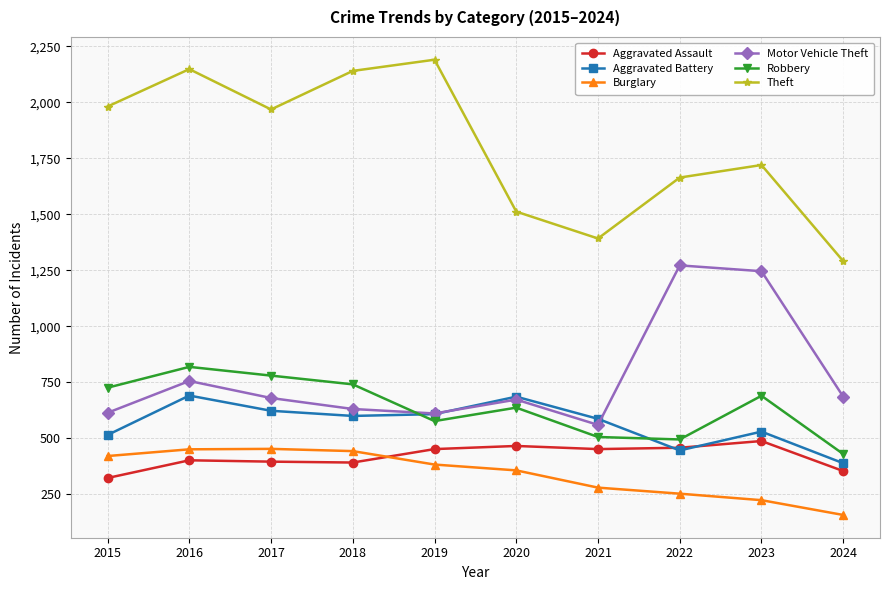

At which category is the sum across all series the highest?

2016